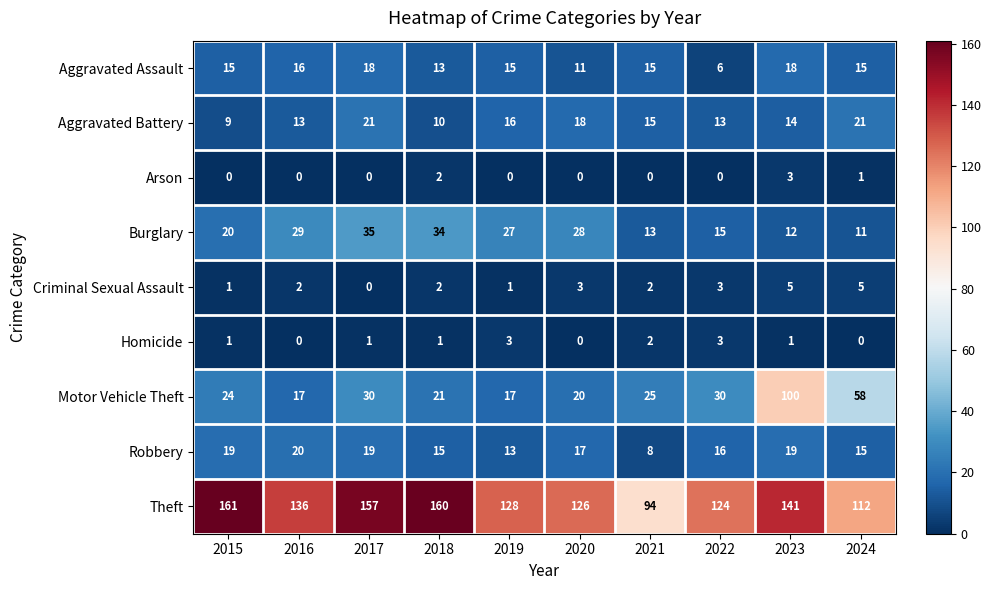

What is the sum of all Theft values?

1339